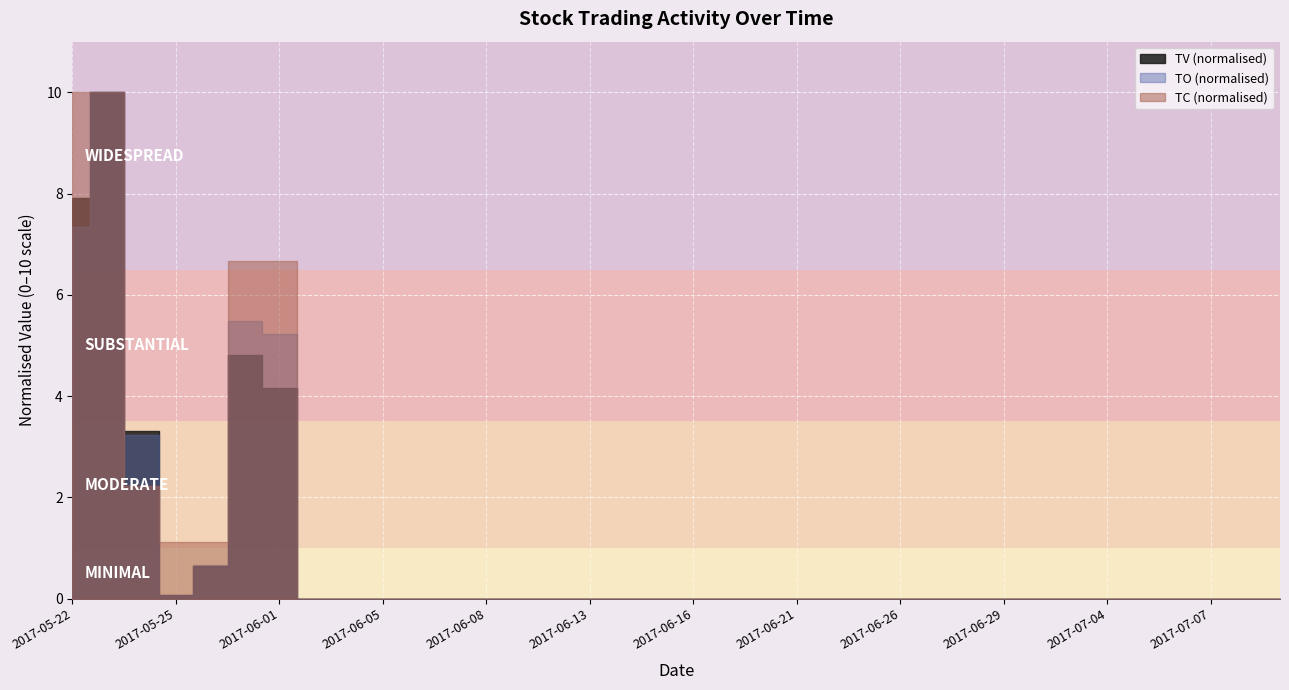

The TO series shows 0 at 2017-07-07. True or false?

True